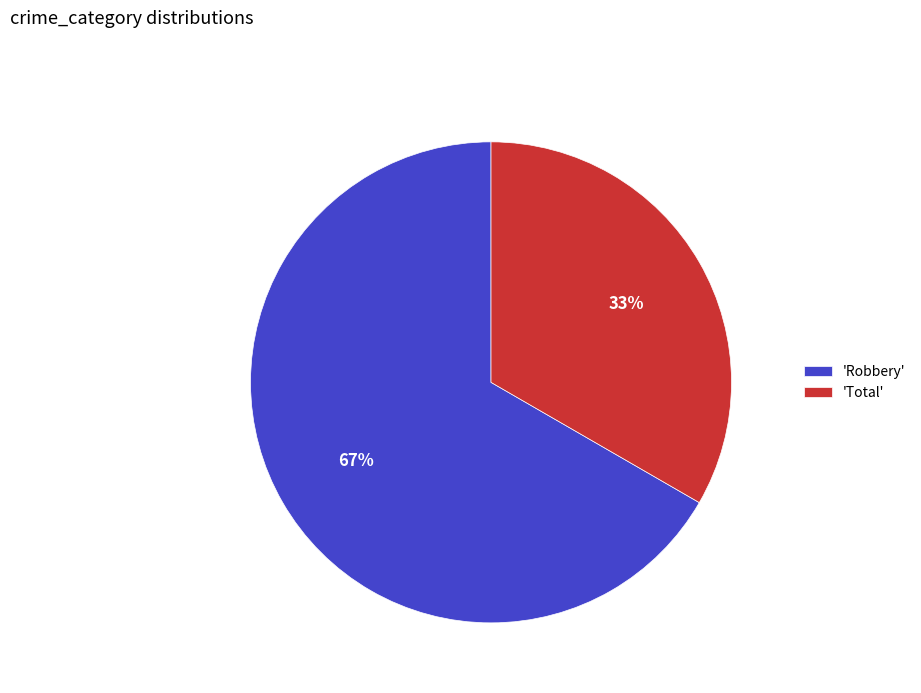

How many segments does this pie chart have?

2